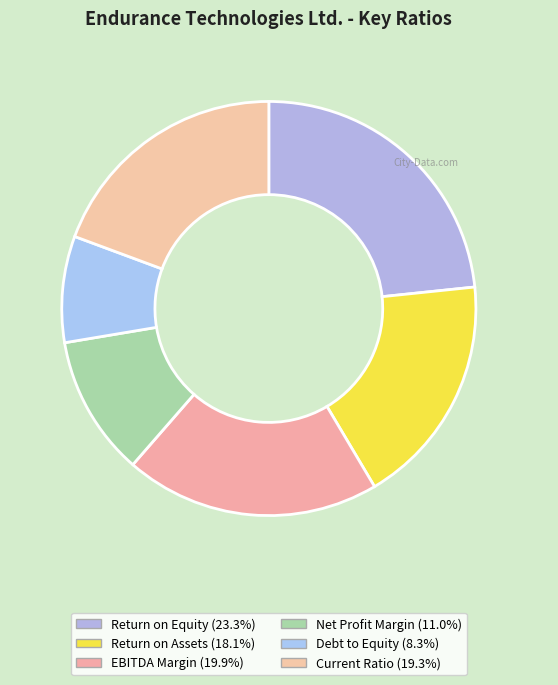

Combined, what portion of the pie is Return on Assets and Net Profit Margin?

29.1%